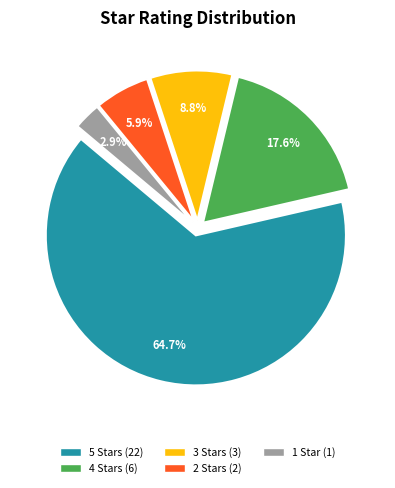

Count the number of slices in the pie.

5